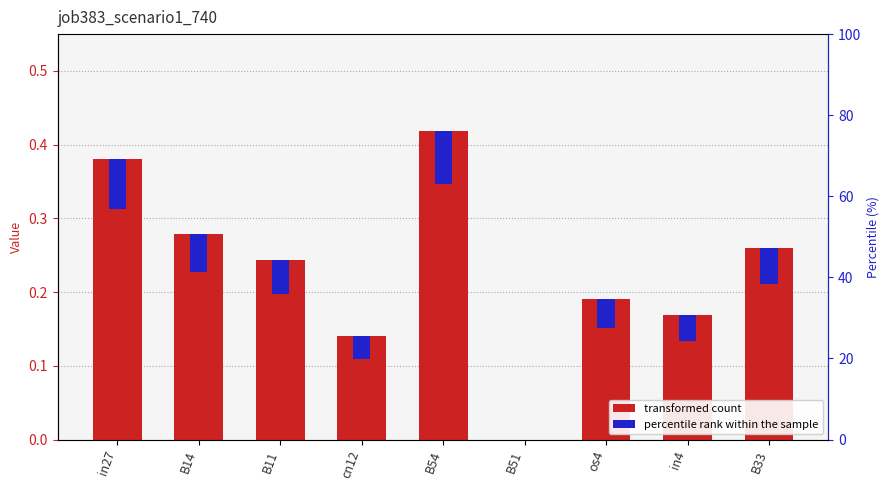

Are the bars horizontal?

No